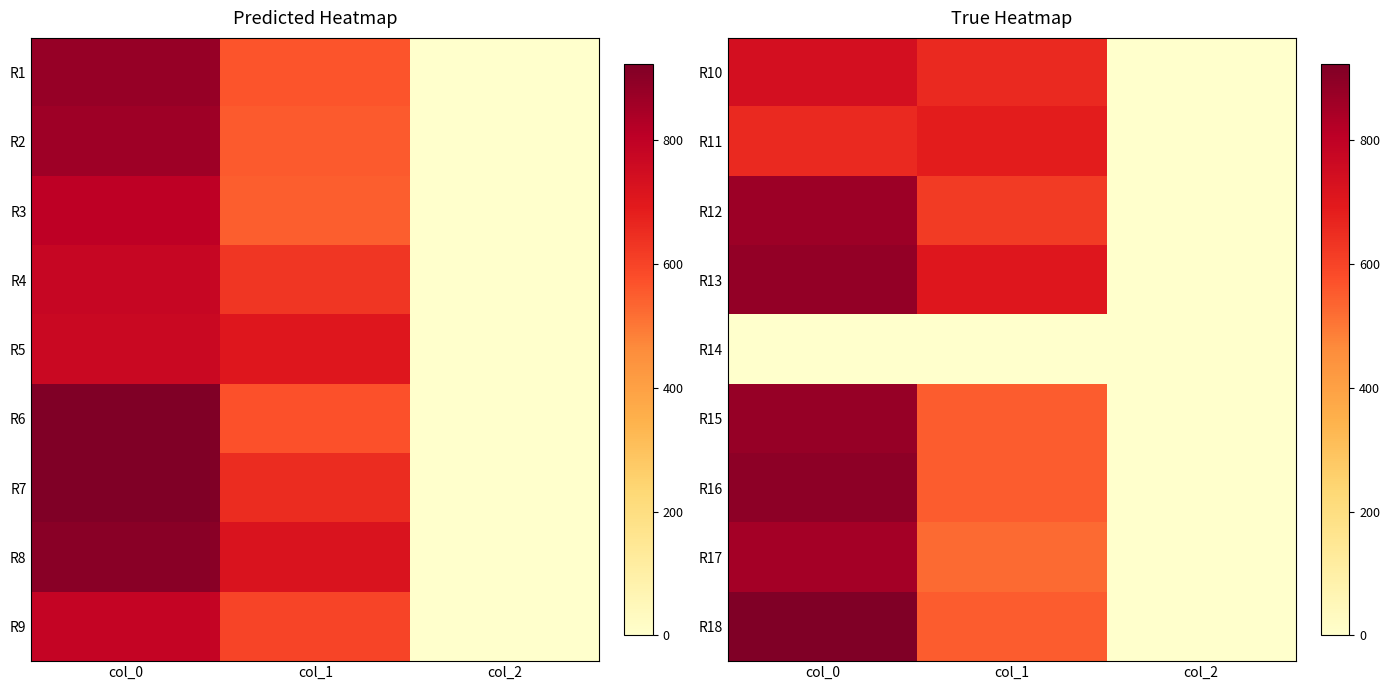

How many values in the R15 series are below 550?

1